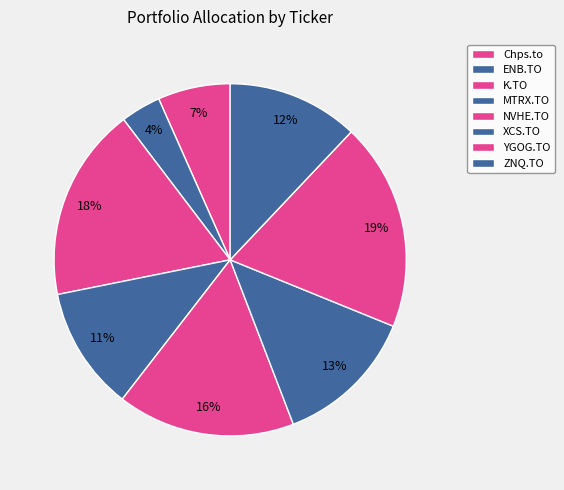

Does Chps.to account for over 50% of the chart?

No